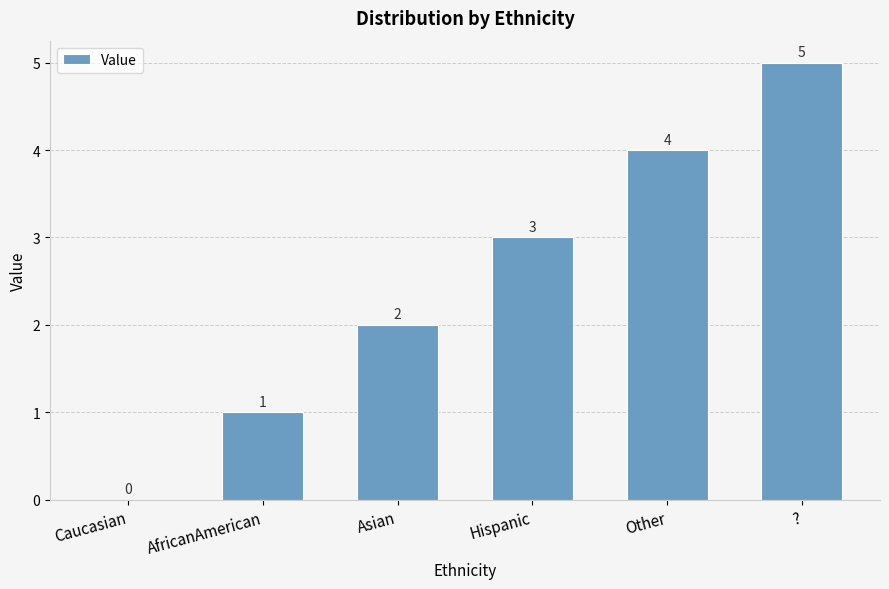

How many categories are shown in the chart?

6